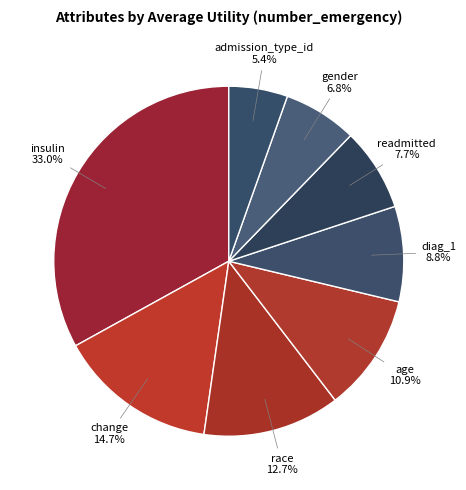

Is there any slice that represents more than half of the pie?

No